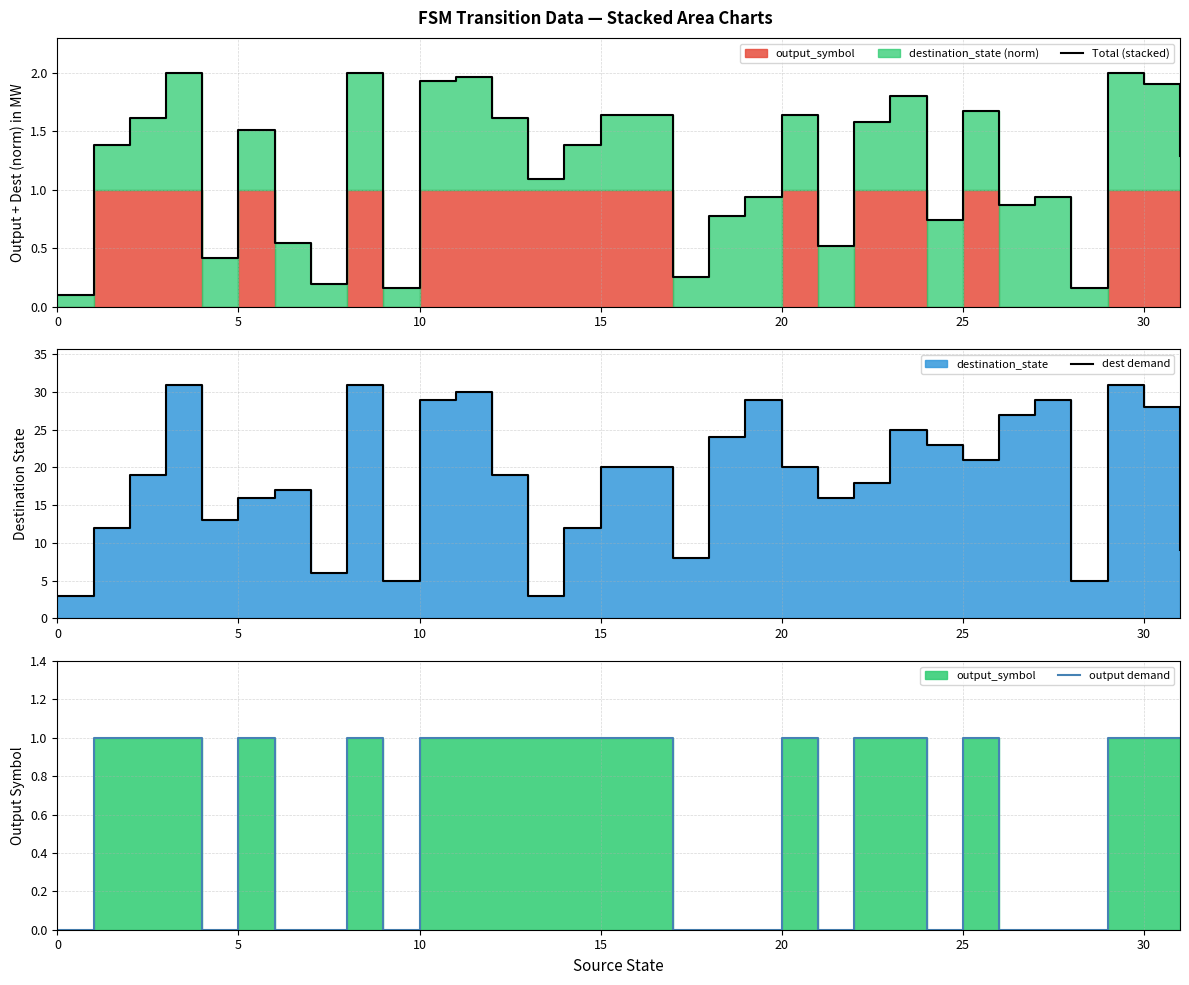

What is the difference between the maximum and minimum values in the output demand series?

1.0